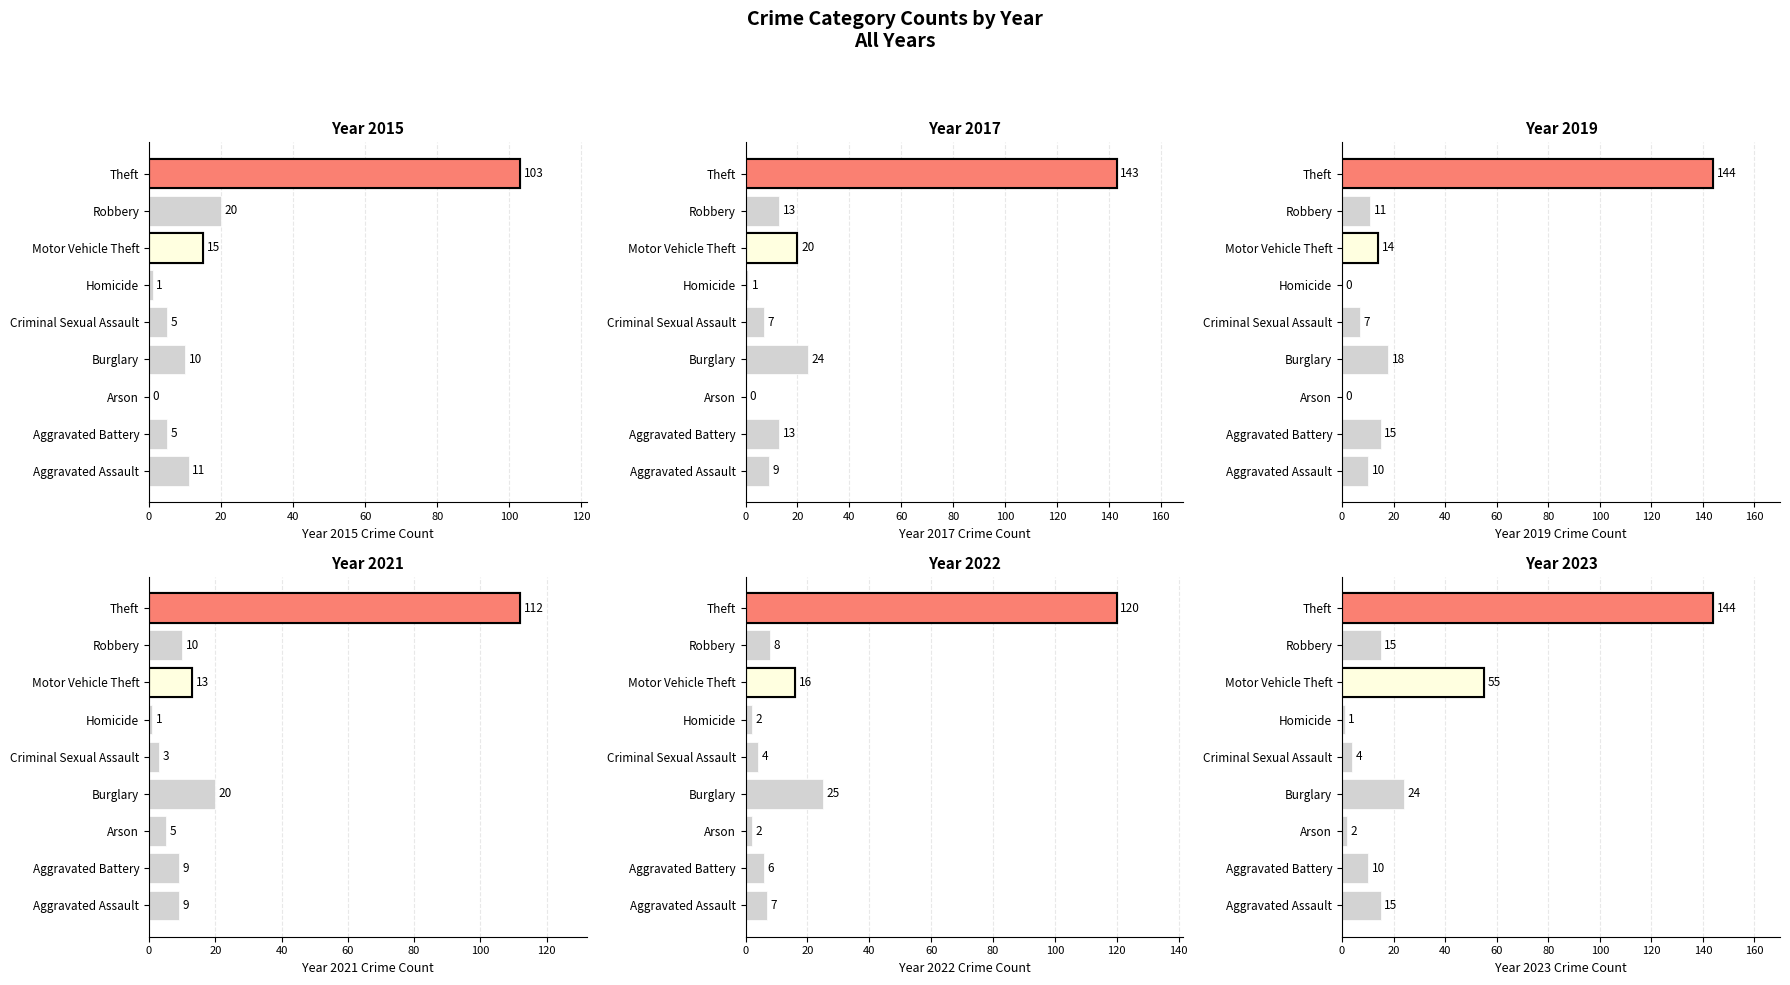

How many distinct data groups are displayed?

6